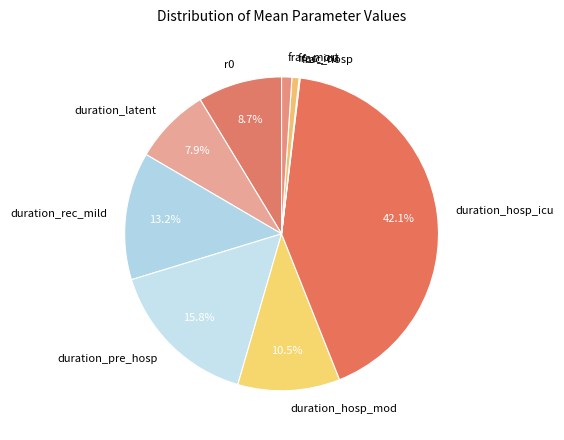

Does duration_hosp_mod represent more than half of the total?

No